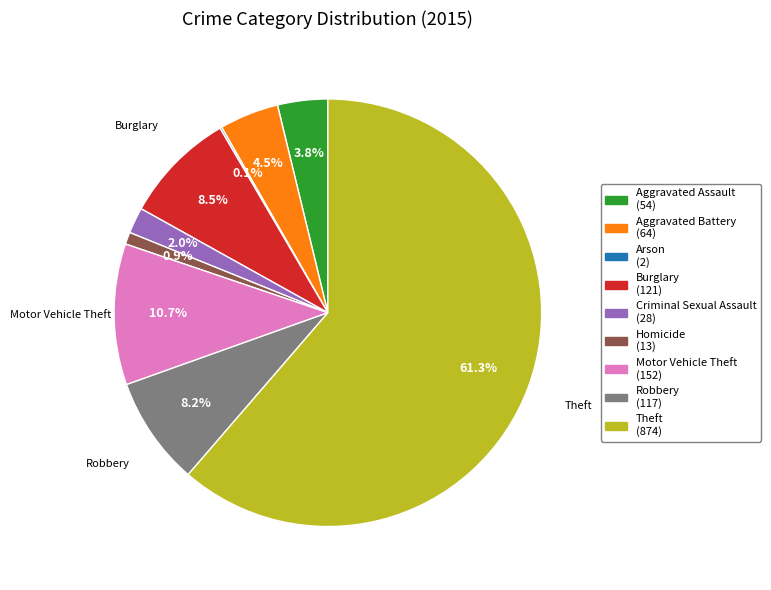

What is the total percentage of Theft and Aggravated Assault?

65.1%